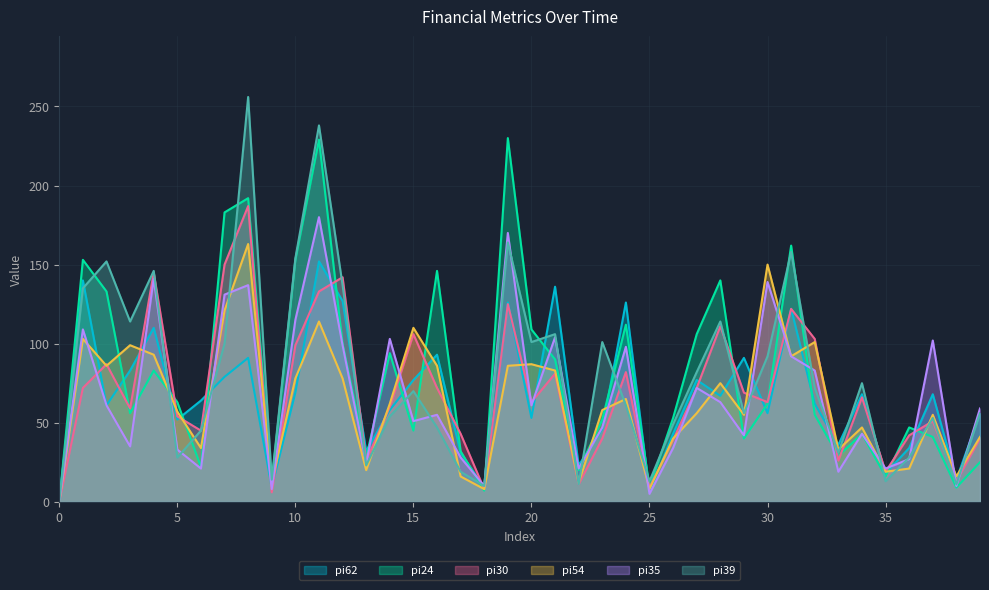

After their last crossing, which series has the higher values: pi30 or pi62?

pi62